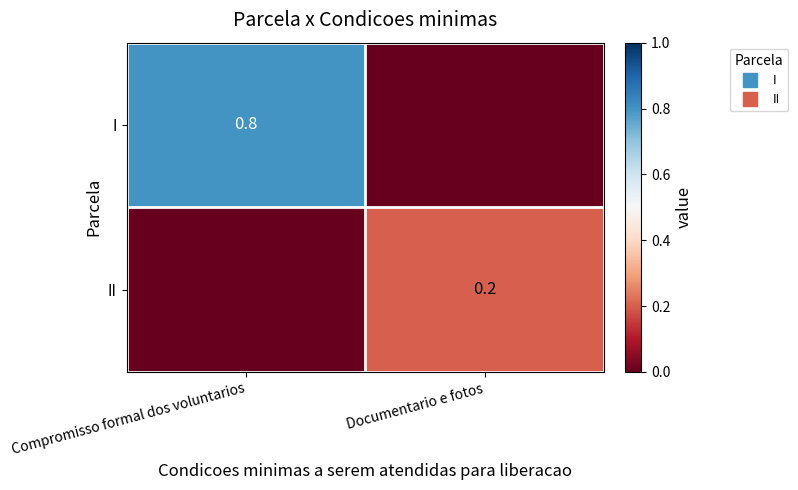

True or false: I has a value of 0.3 at Compromisso formal dos voluntarios.

False